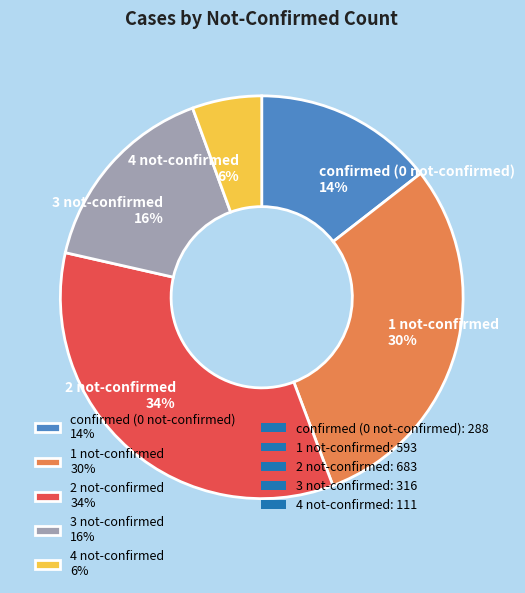

What is the smallest slice in the pie chart?

4 not-confirmed 6%